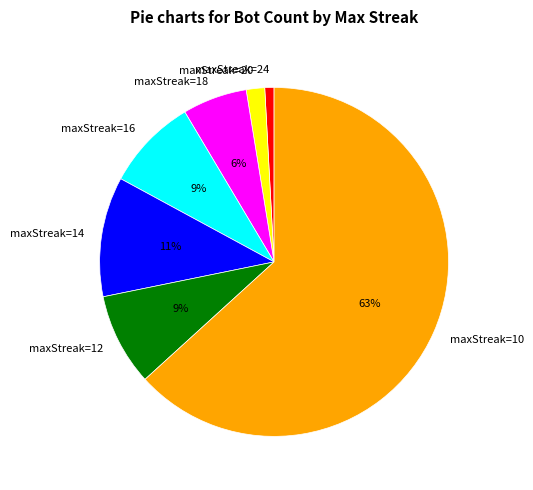

Which category has the smallest portion of the pie?

maxStreak=24